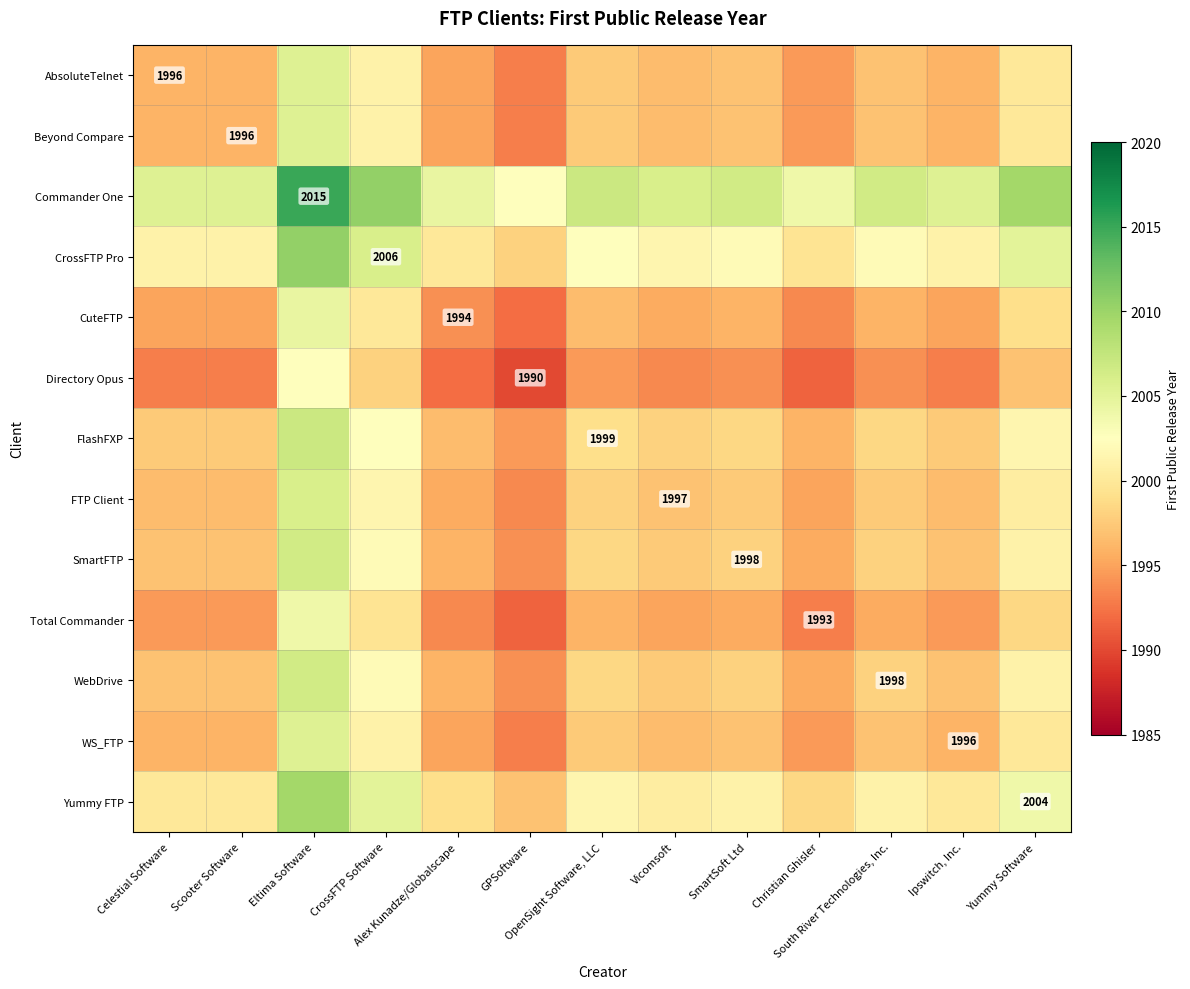

Read the SmartFTP value at South River Technologies, Inc..

1998.0